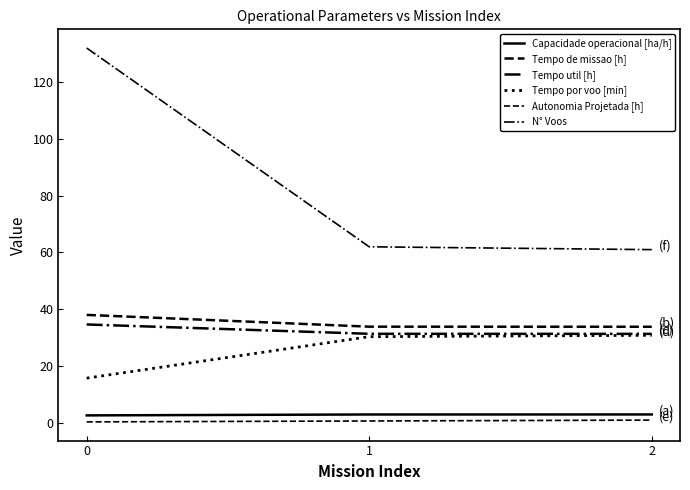

How many lines are shown in the chart?

6